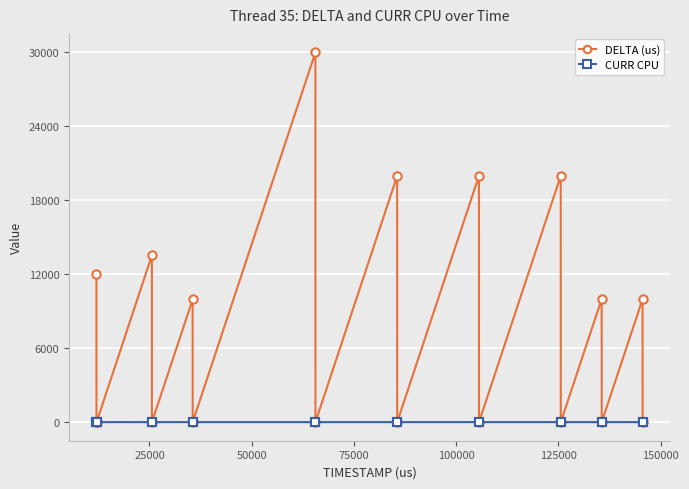

Rank the series by their average value, from lowest to highest.

CURR CPU, DELTA (us)